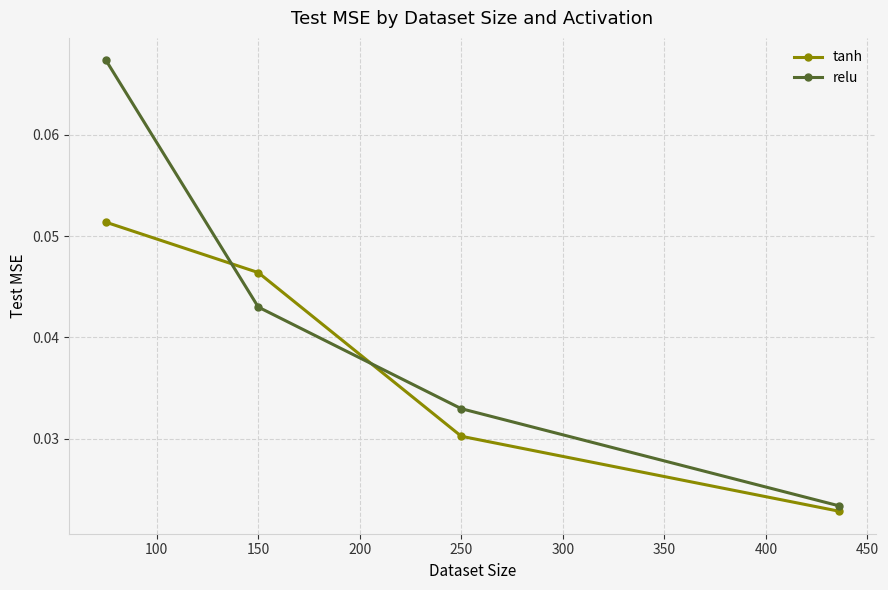

How many relu values are between 0 and 1?

4